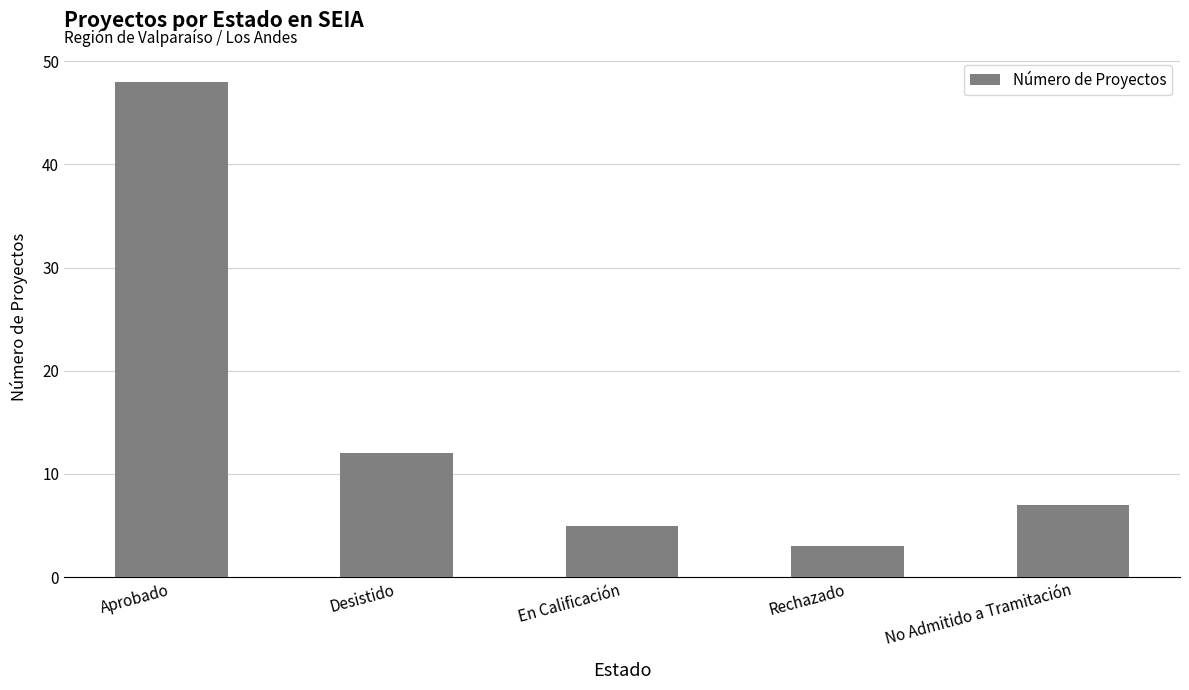

True or false: the data shows 6 at Desistido.

False